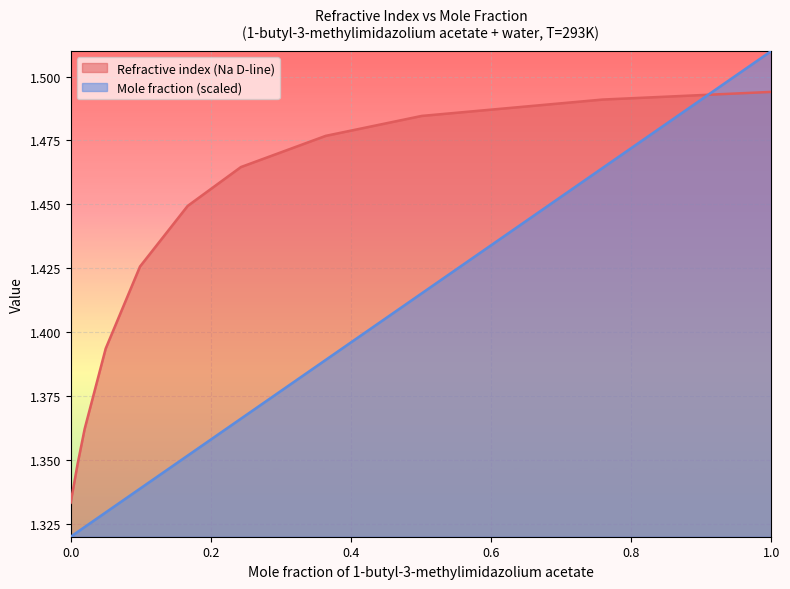

True or false: Refractive index (Na D-line) and Mole fraction of 1-butyl-3-methylimidazolium acetate cross at least once.

True